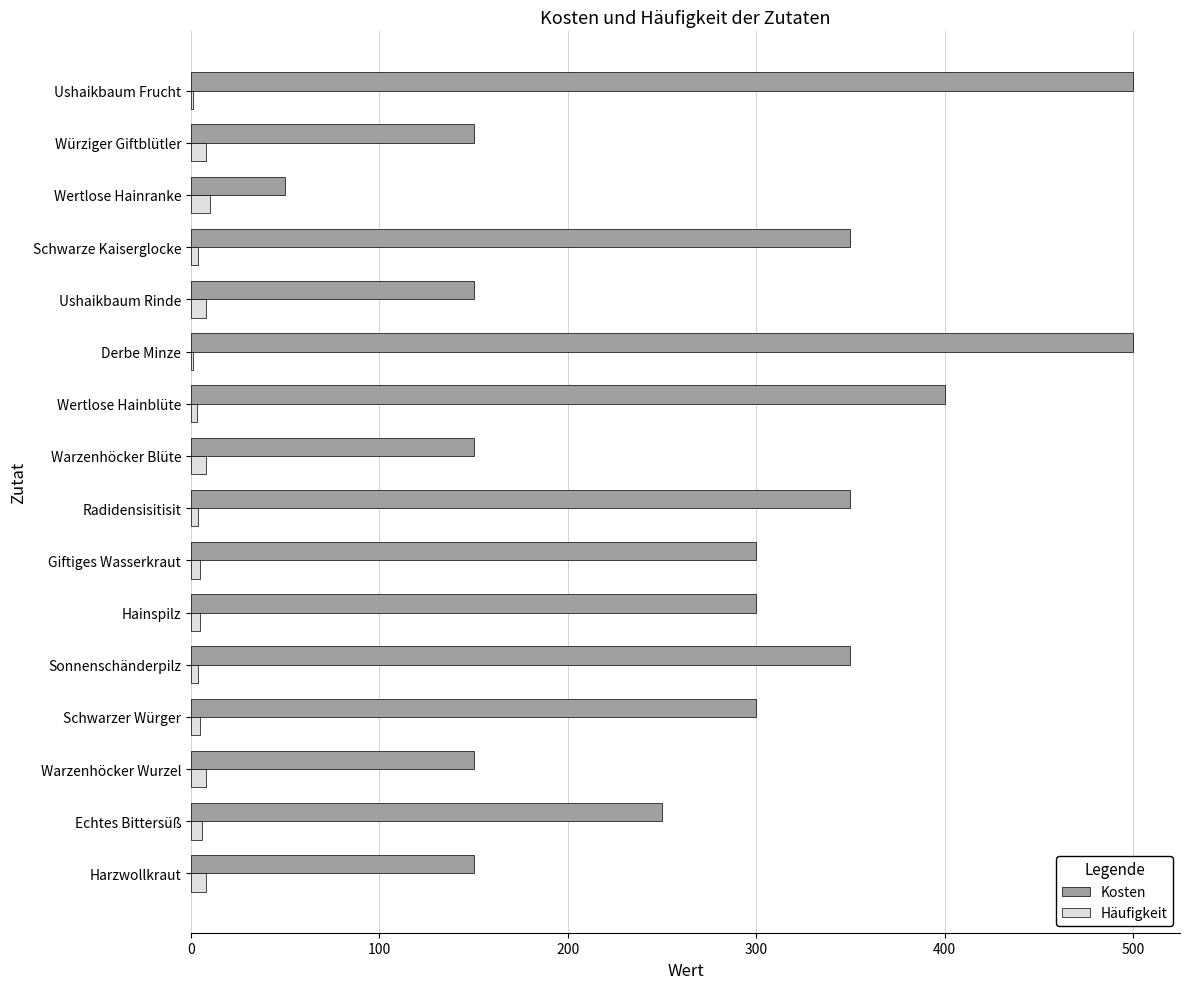

True or false: Kosten has a value of 150 at Würziger Giftblütler.

True